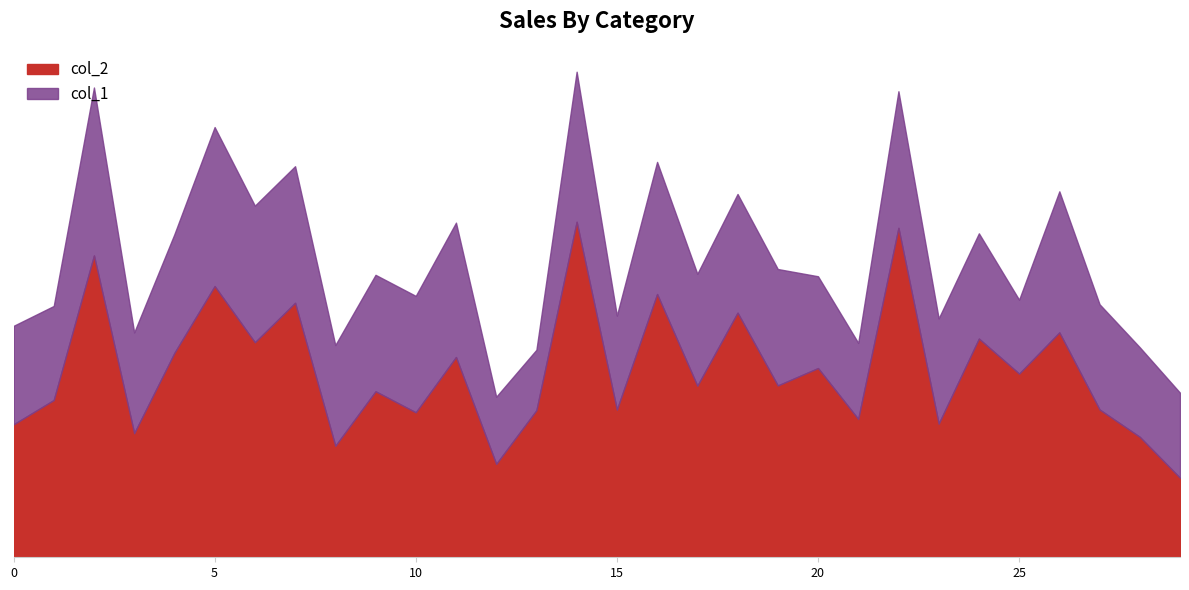

What is the approximate value of col_2 at 20?

5068